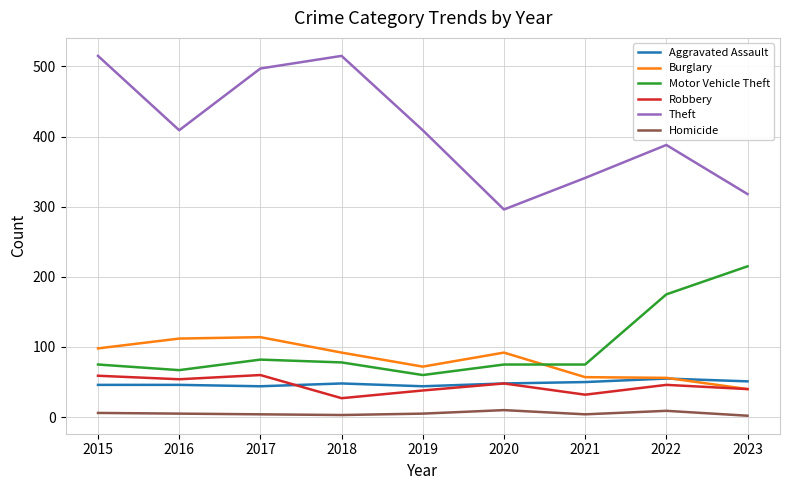

Which series changed the most between 2015 and 2018?

Robbery